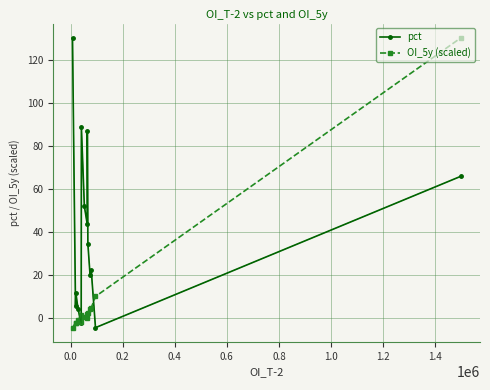

What is the highest value of the OI_5y (scaled) series?

130.4